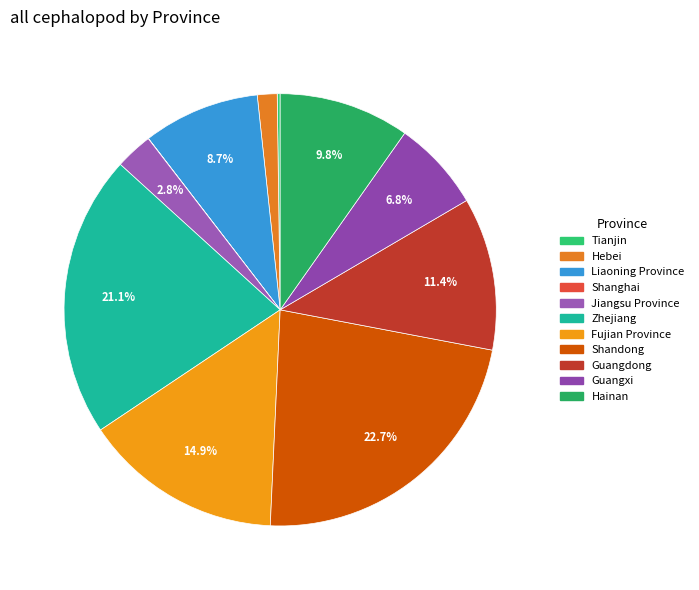

To the nearest percent, what portion does Jiangsu Province represent?

3%